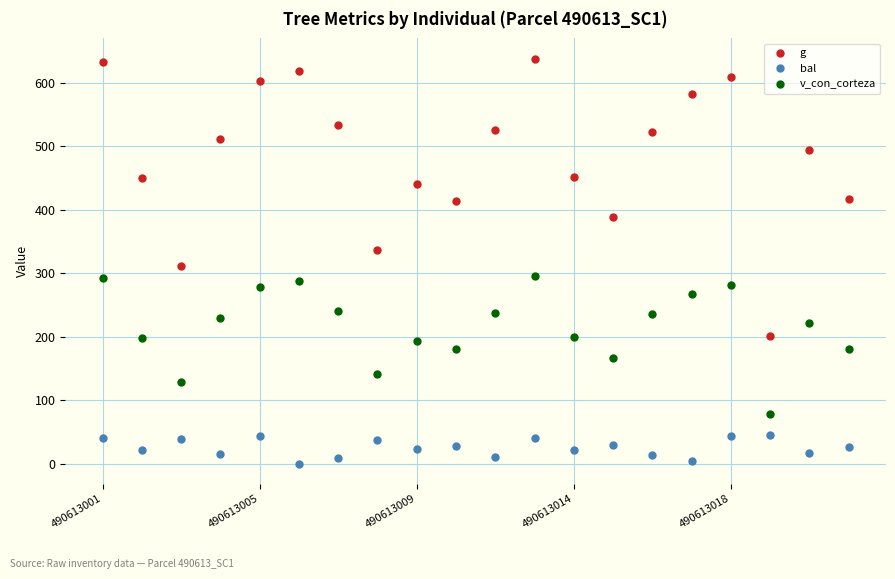

Rank the series by their average value, from lowest to highest.

bal, v_con_corteza, g